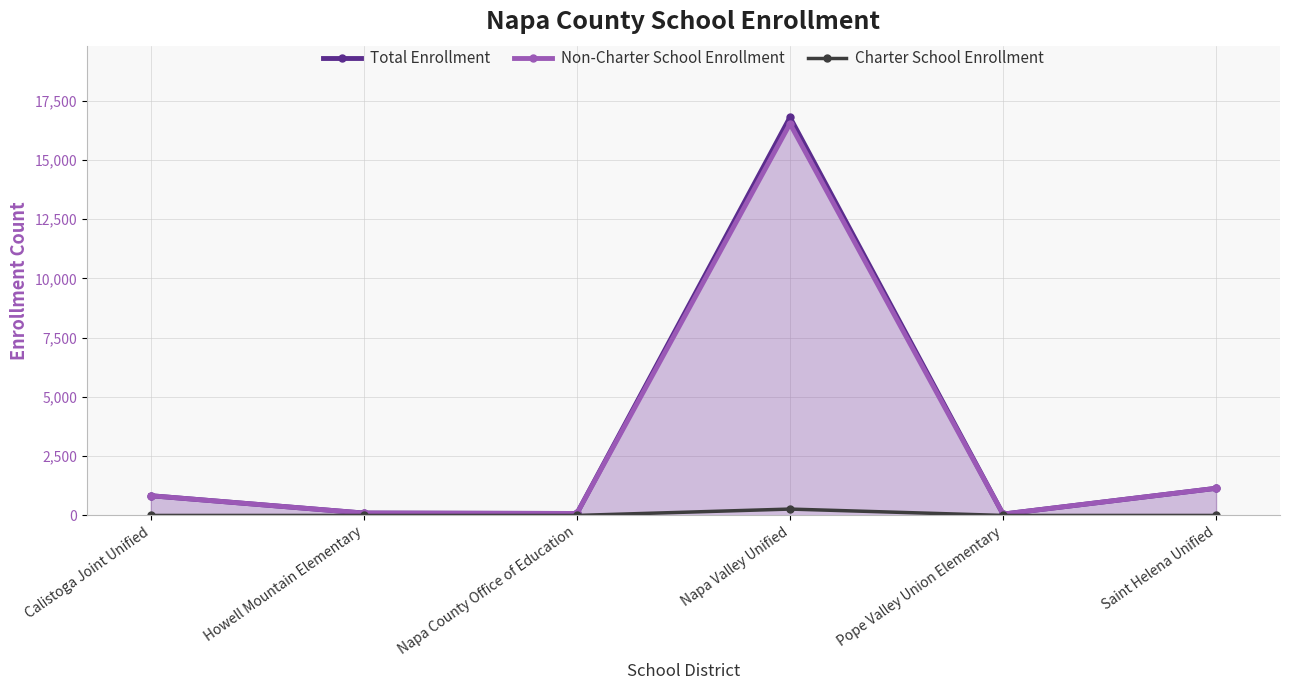

Does the chart have visible grid lines?

Yes